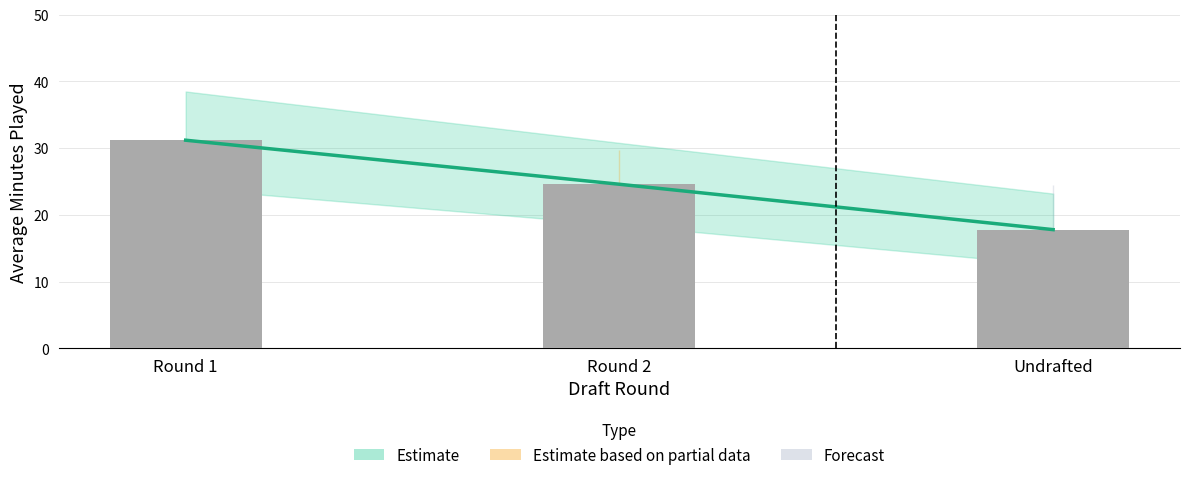

What is the label of the 3rd bar from the left?

Undrafted